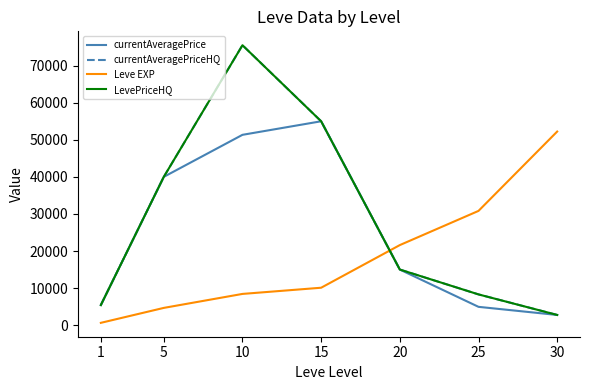

Which series ends up on top after the final intersection of LevePriceHQ and Leve EXP?

Leve EXP